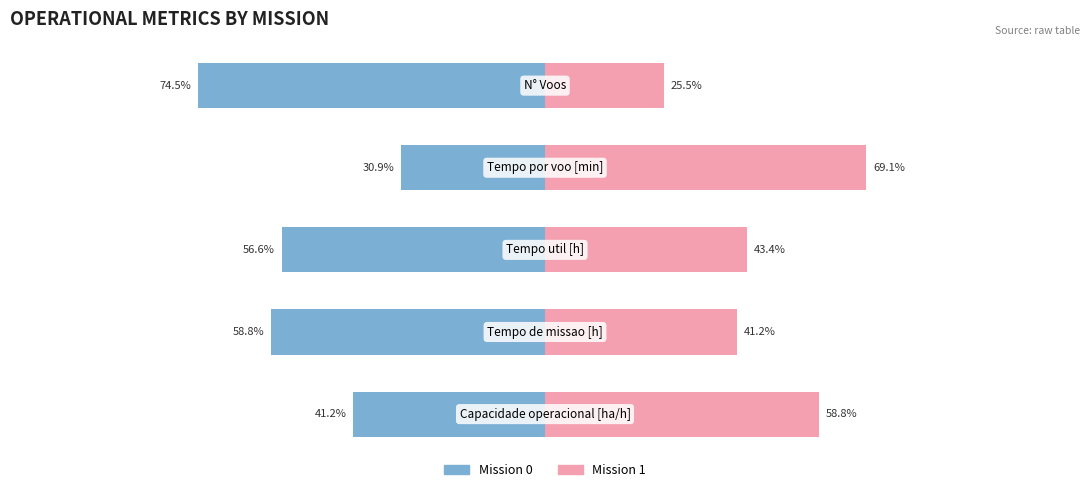

What are all the series names shown in the legend?

Mission 0, Mission 1